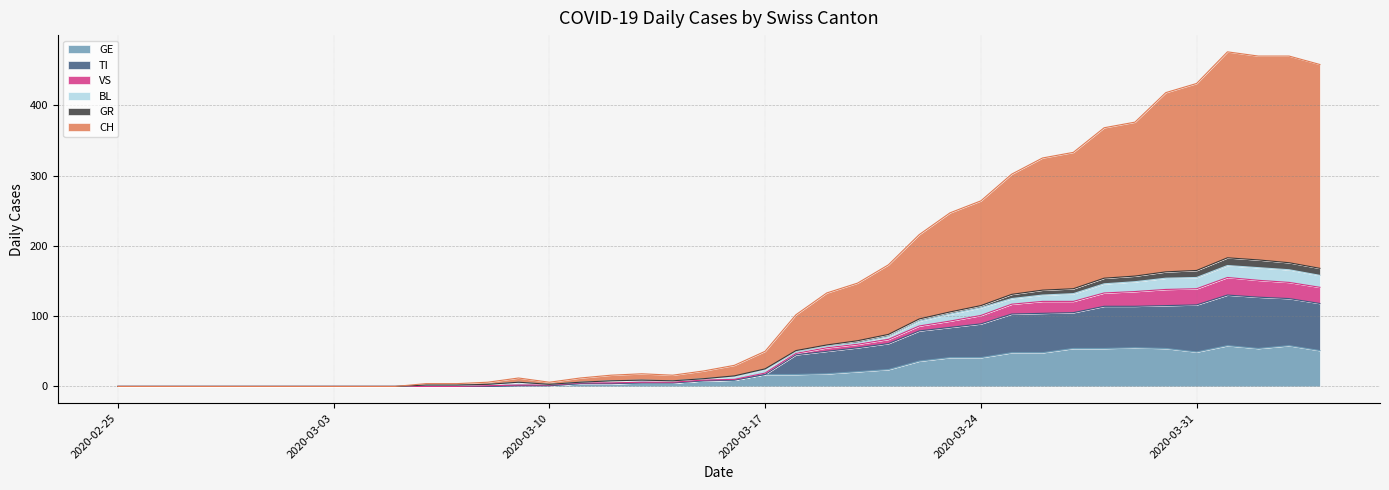

Count the number of categories in the chart.

40